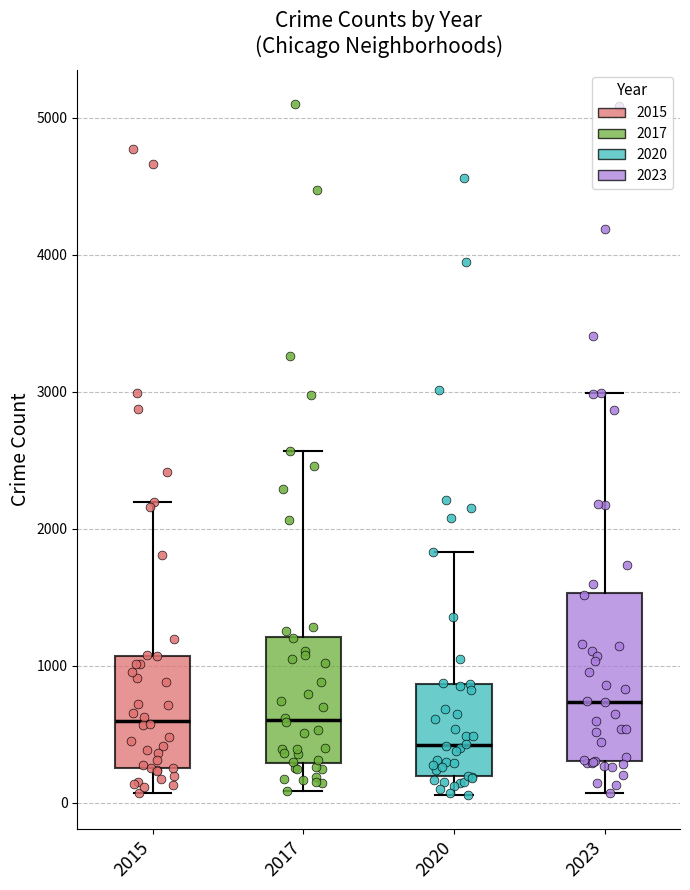

Which box's median line is the highest?

2023